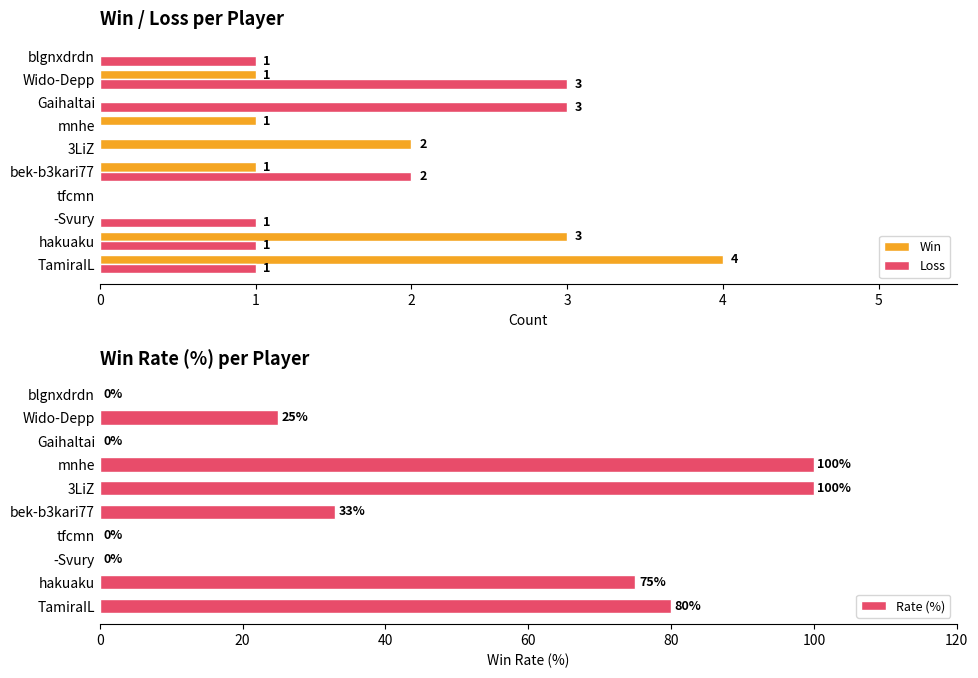

What is the difference between the second highest and second lowest values in the Loss series?

3